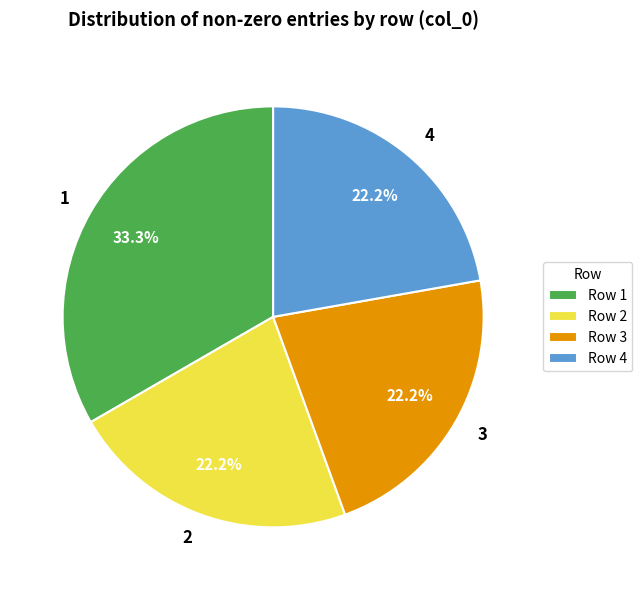

What is the ratio of the value at 3 to the value at 2?

1.0